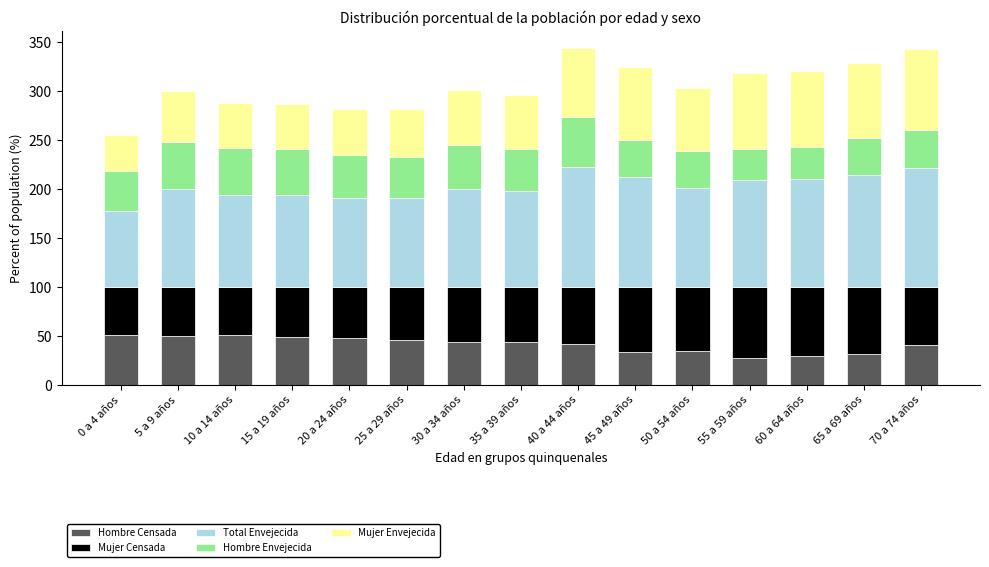

What is the minimum value for Hombre Censada?

27.8